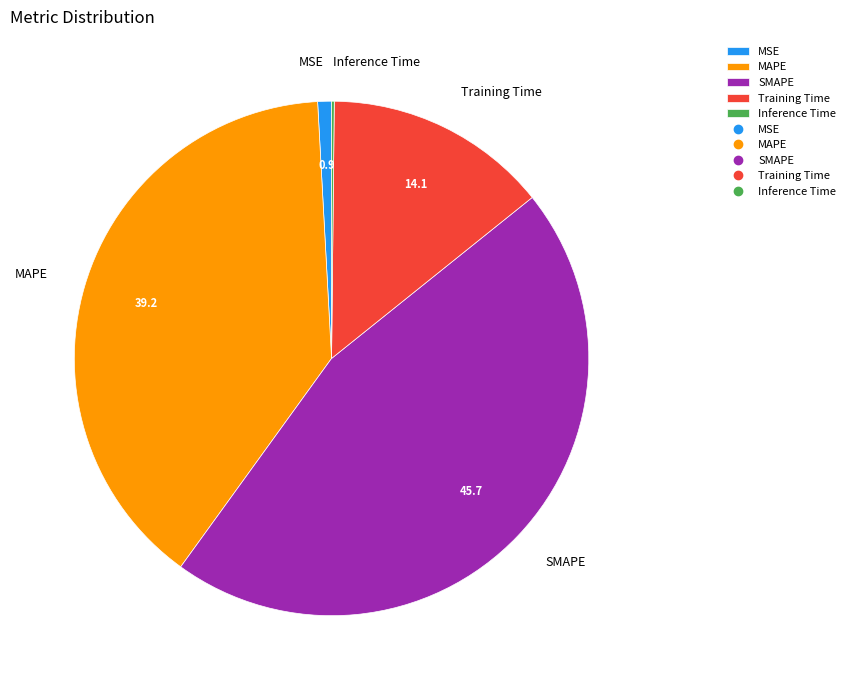

Is it true that Training Time is 3% of the pie?

False